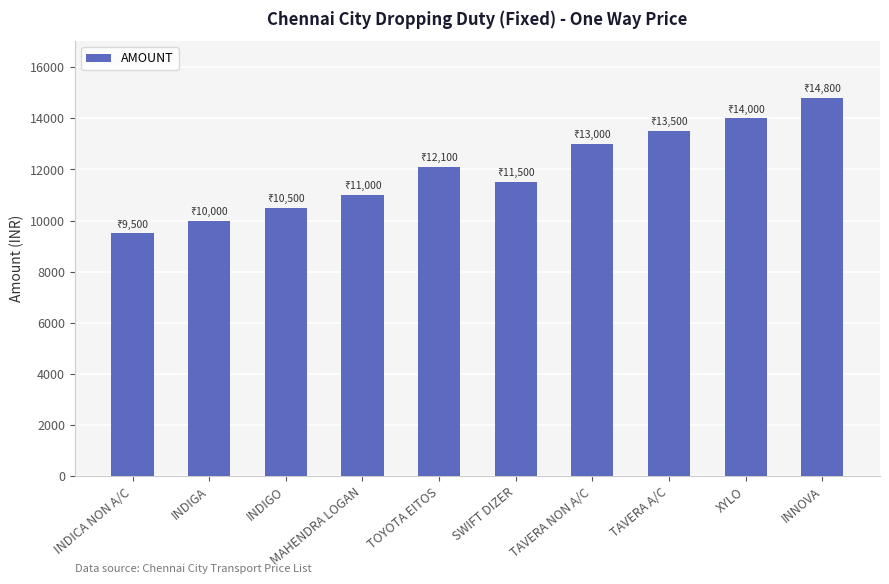

Count the number of data series in this chart.

1